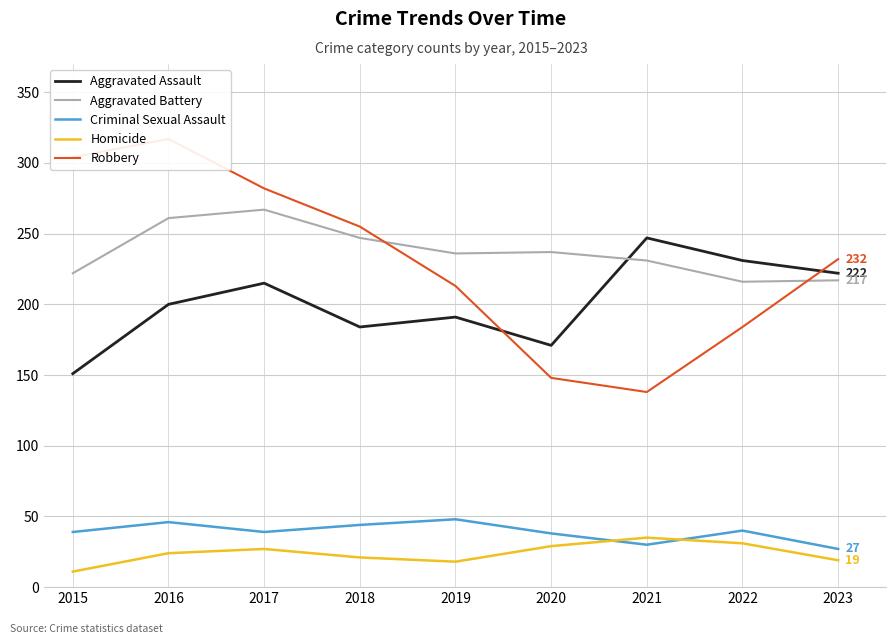

Where is Criminal Sexual Assault nearest to the value 37?

2020